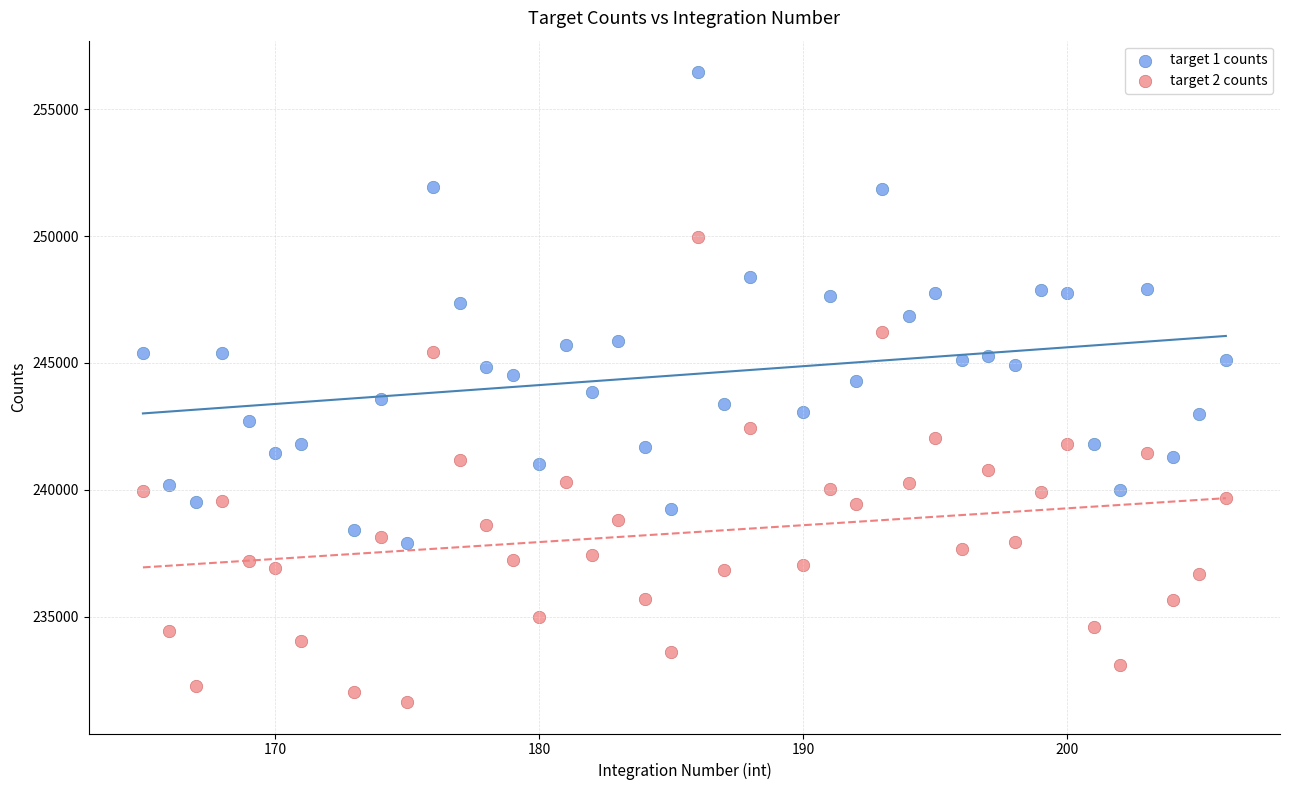

Which series contains the highest Y value?

target 1 counts